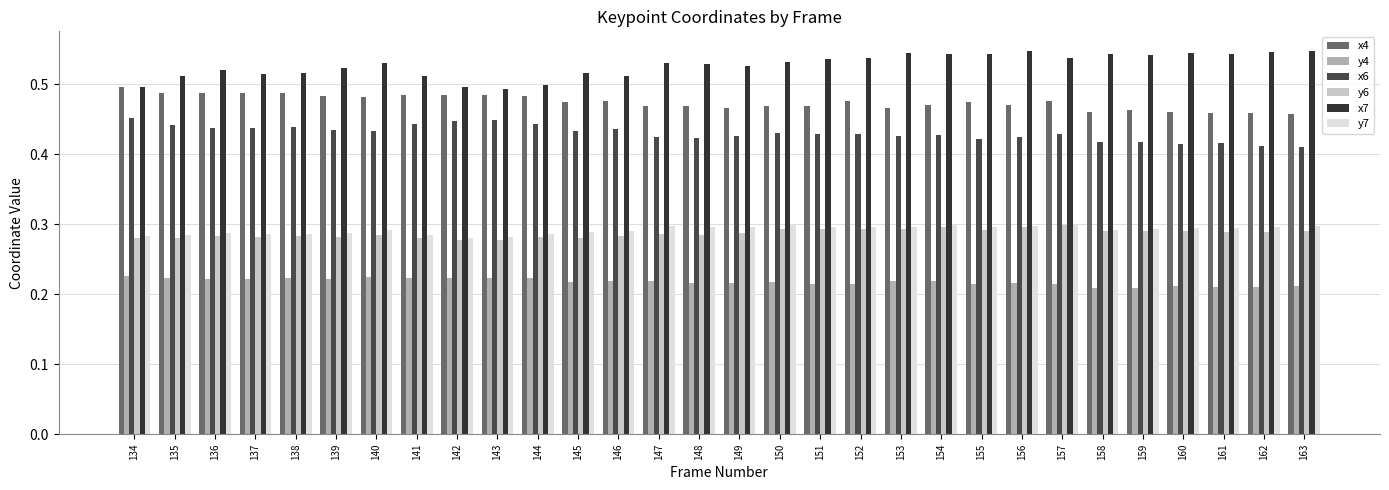

Rank the categories by y7 value from lowest to highest.

142, 143, 134, 135, 141, 137, 144, 138, 139, 136, 145, 146, 158, 140, 159, 160, 161, 151, 155, 149, 152, 153, 162, 148, 163, 156, 147, 157, 154, 150